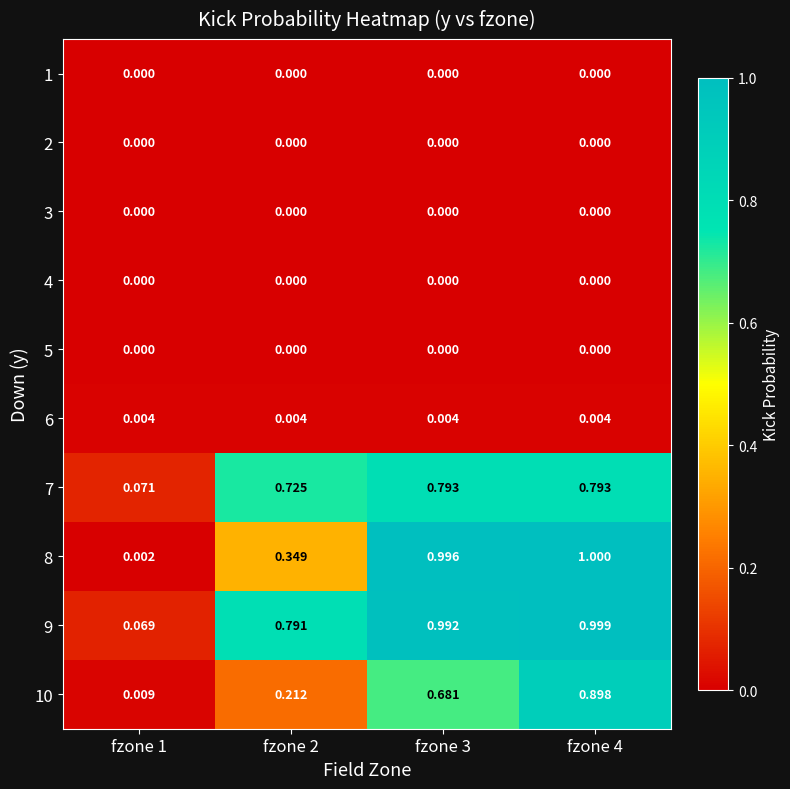

Which series has the largest range (max minus min)?

8